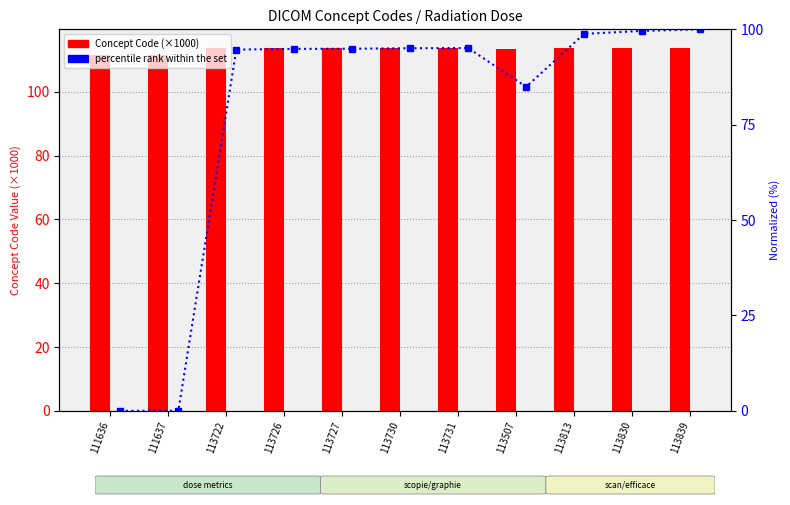

Rank the series at 113722 from highest to lowest value.

Concept Code (×1000), percentile rank within the set